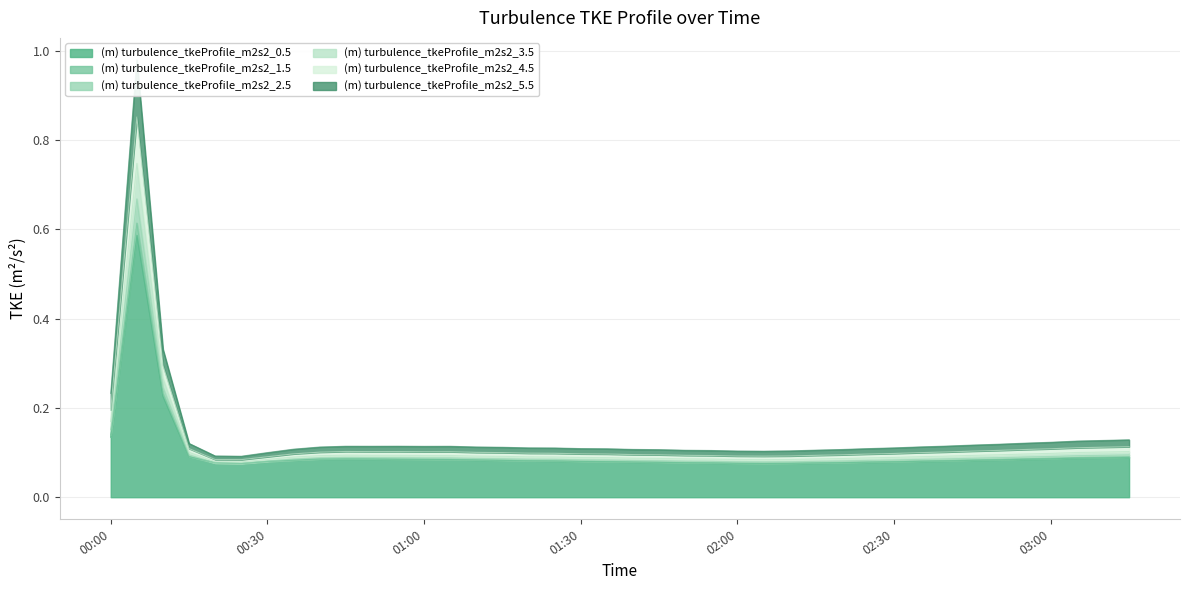

Reading right to left, extract all data points from this chart.

(m) turbulence_tkeProfile_m2s2_0.5: 0.1	0.1	0.1	0.1	0.1	0.1	0.1	0.1	0.1	0.1	0.1	0.1	0.1	0.1	0.1	0.1	0.1	0.1	0.1	0.1	0.1	0.1	0.1	0.1	0.1	0.1	0.1	0.1	0.1	0.1	0.1	0.1	0.1	0.1	0.1	0.1	0.1	0.2	0.6	0.1
(m) turbulence_tkeProfile_m2s2_1.5: 0.1	0.1	0.1	0.1	0.1	0.1	0.1	0.1	0.1	0.1	0.1	0.1	0.1	0.1	0.1	0.1	0.1	0.1	0.1	0.1	0.1	0.1	0.1	0.1	0.1	0.1	0.1	0.1	0.1	0.1	0.1	0.1	0.1	0.1	0.1	0.1	0.1	0.2	0.6	0.1
(m) turbulence_tkeProfile_m2s2_2.5: 0.1	0.1	0.1	0.1	0.1	0.1	0.1	0.1	0.1	0.1	0.1	0.1	0.1	0.1	0.1	0.1	0.1	0.1	0.1	0.1	0.1	0.1	0.1	0.1	0.1	0.1	0.1	0.1	0.1	0.1	0.1	0.1	0.1	0.1	0.1	0.1	0.1	0.2	0.7	0.2
(m) turbulence_tkeProfile_m2s2_3.5: 0.1	0.1	0.1	0.1	0.1	0.1	0.1	0.1	0.1	0.1	0.1	0.1	0.1	0.1	0.1	0.1	0.1	0.1	0.1	0.1	0.1	0.1	0.1	0.1	0.1	0.1	0.1	0.1	0.1	0.1	0.1	0.1	0.1	0.1	0.1	0.1	0.1	0.3	0.7	0.2
(m) turbulence_tkeProfile_m2s2_4.5: 0.1	0.1	0.1	0.1	0.1	0.1	0.1	0.1	0.1	0.1	0.1	0.1	0.1	0.1	0.1	0.1	0.1	0.1	0.1	0.1	0.1	0.1	0.1	0.1	0.1	0.1	0.1	0.1	0.1	0.1	0.1	0.1	0.1	0.1	0.1	0.1	0.1	0.3	0.9	0.2
(m) turbulence_tkeProfile_m2s2_5.5: 0.1	0.1	0.1	0.1	0.1	0.1	0.1	0.1	0.1	0.1	0.1	0.1	0.1	0.1	0.1	0.1	0.1	0.1	0.1	0.1	0.1	0.1	0.1	0.1	0.1	0.1	0.1	0.1	0.1	0.1	0.1	0.1	0.1	0.1	0.1	0.1	0.1	0.3	1.0	0.2